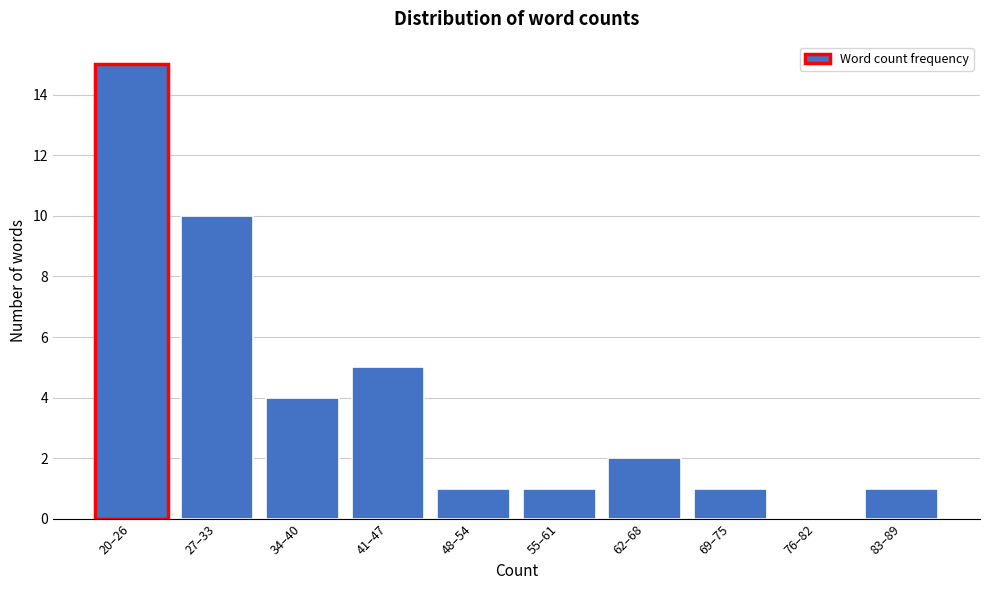

Reading left to right, extract all data points from this chart.

20–26=15	27–33=10	34–40=4	41–47=5	48–54=1	55–61=1	62–68=2	69–75=1	76–82=0	83–89=1